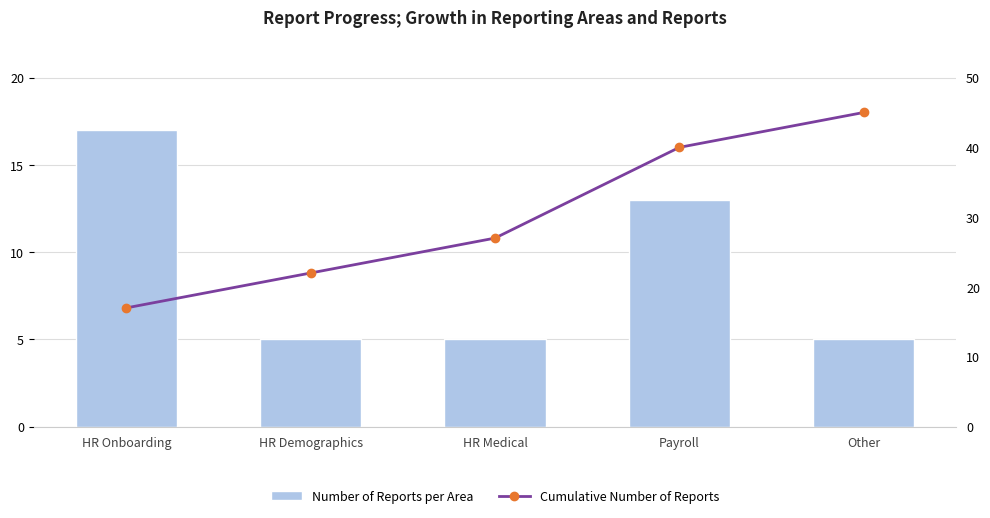

How many groups of bars are there?

5